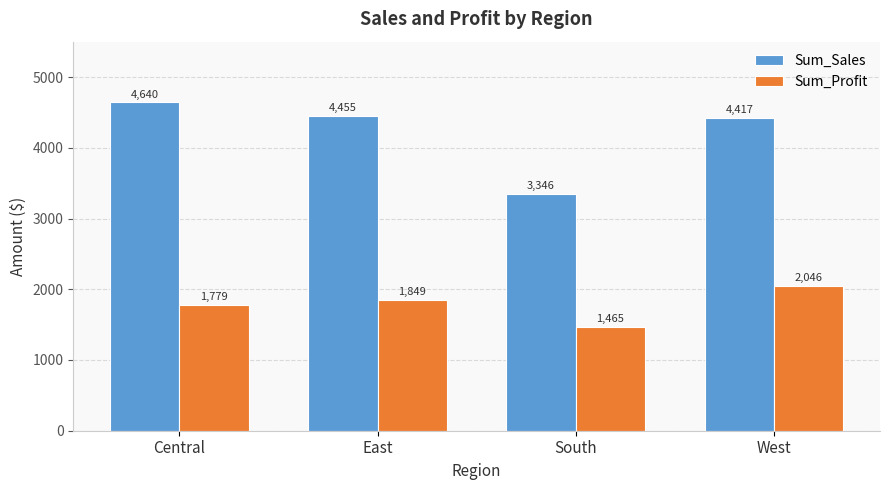

What is the smallest value displayed?

1465.5